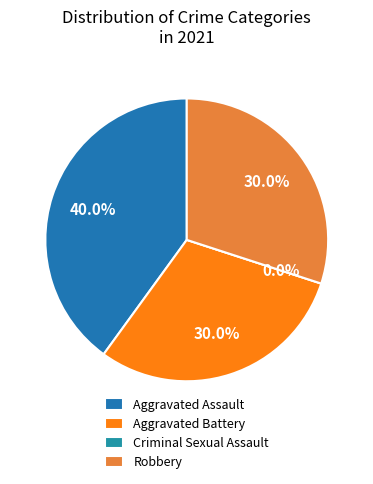

How many slices are in this pie chart?

4